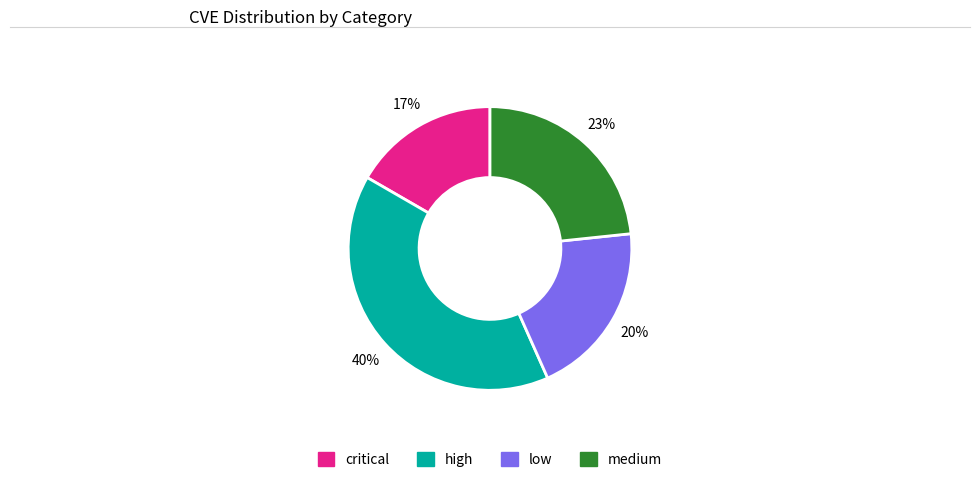

What is the largest slice in the pie chart?

high